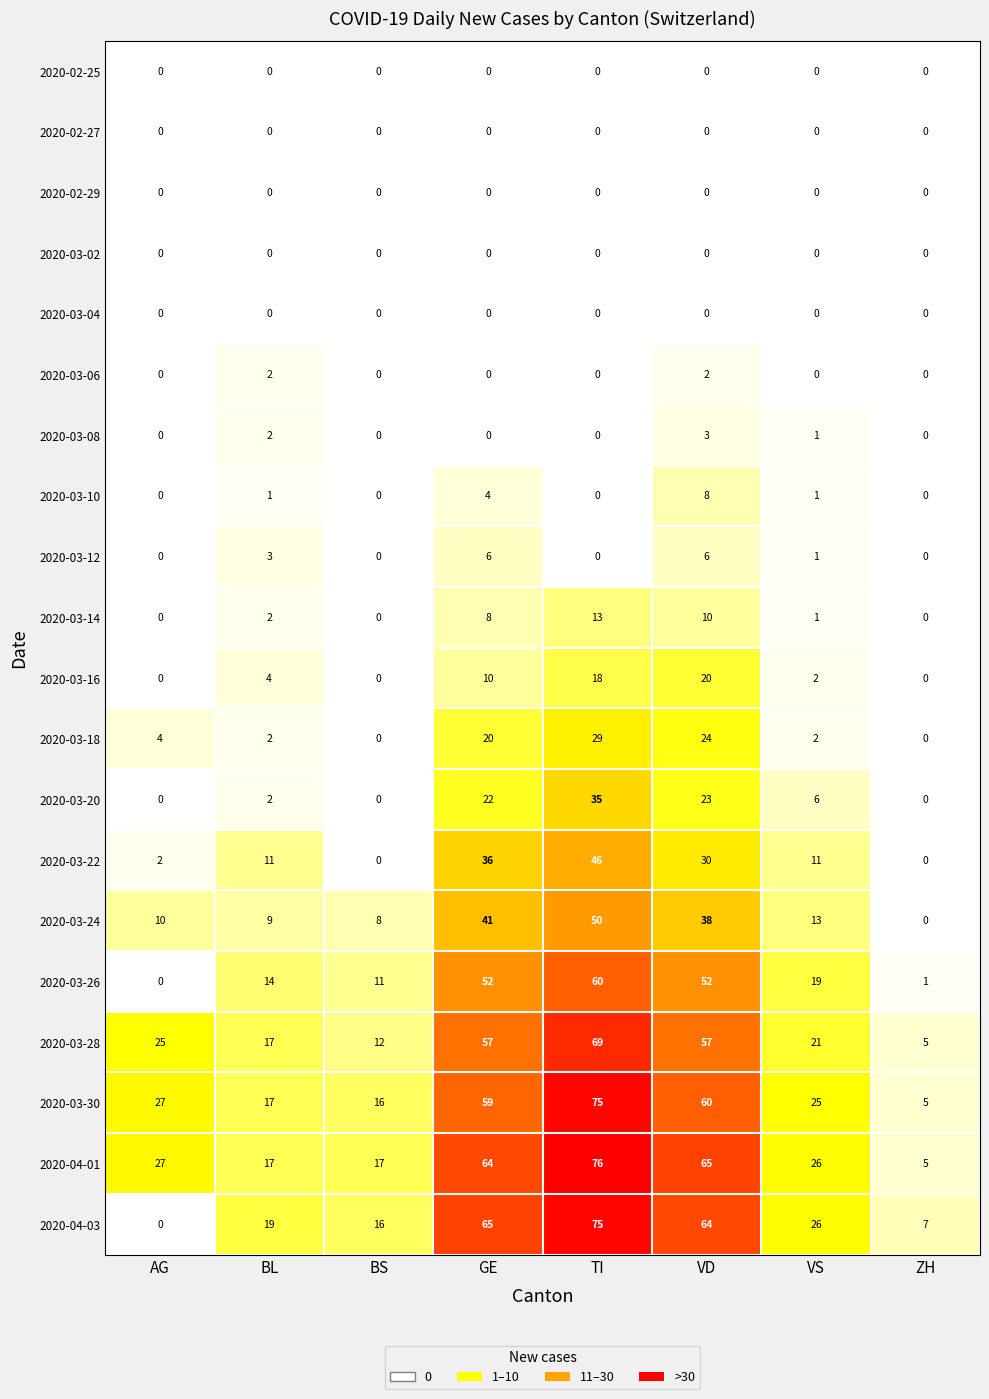

What is the approximate value of 2020-04-03 at TI, to the nearest 5?

75